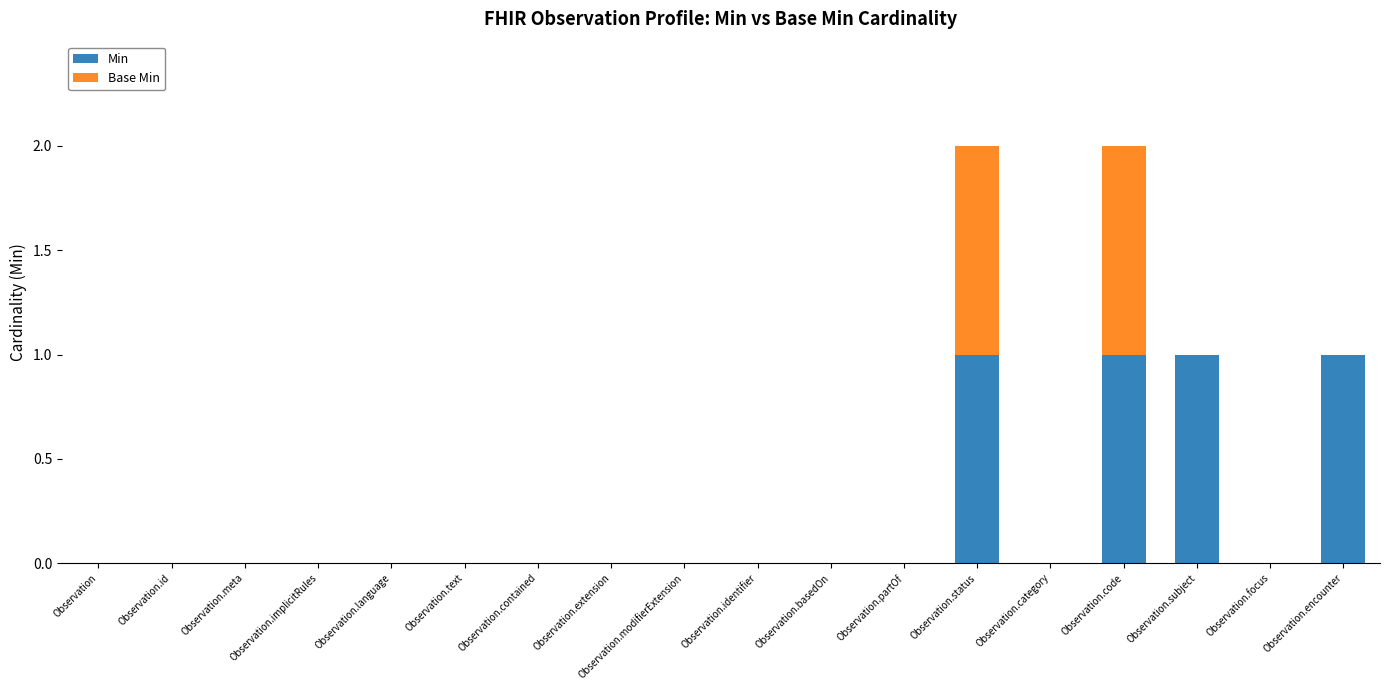

True or false: Min has a value of 0 at Observation.category.

True